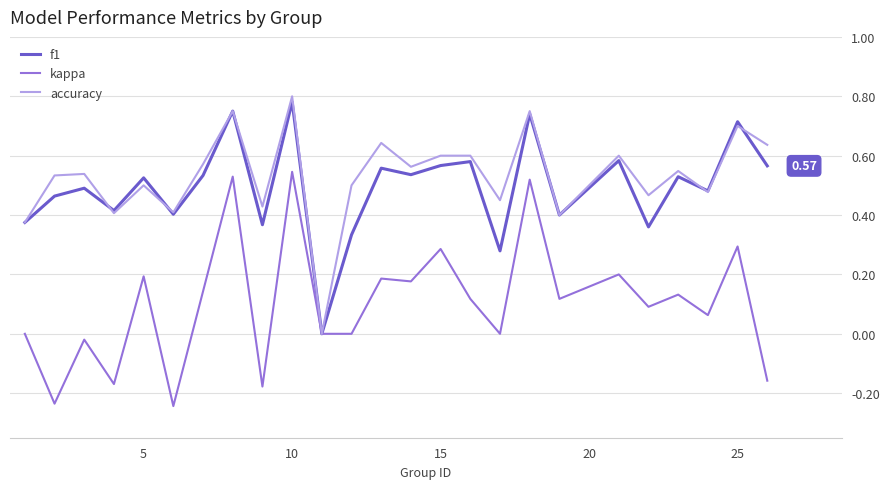

At which category is the sum across all series the highest?

10